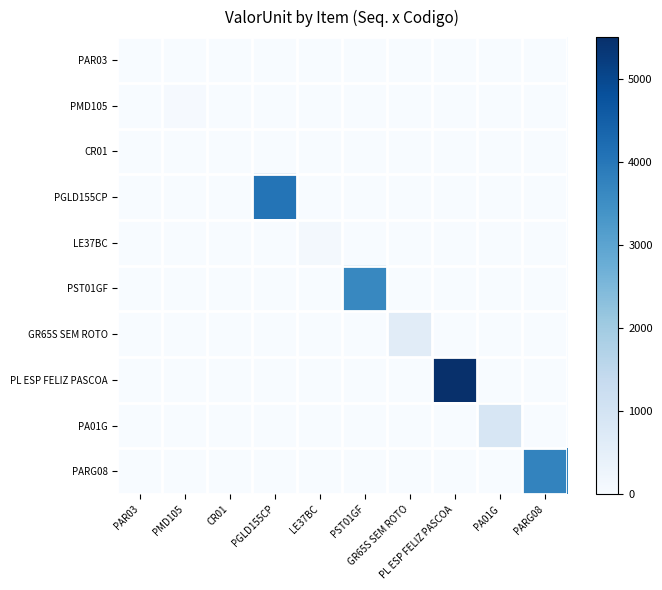

At how many categories does at least one series exceed 3605?

4